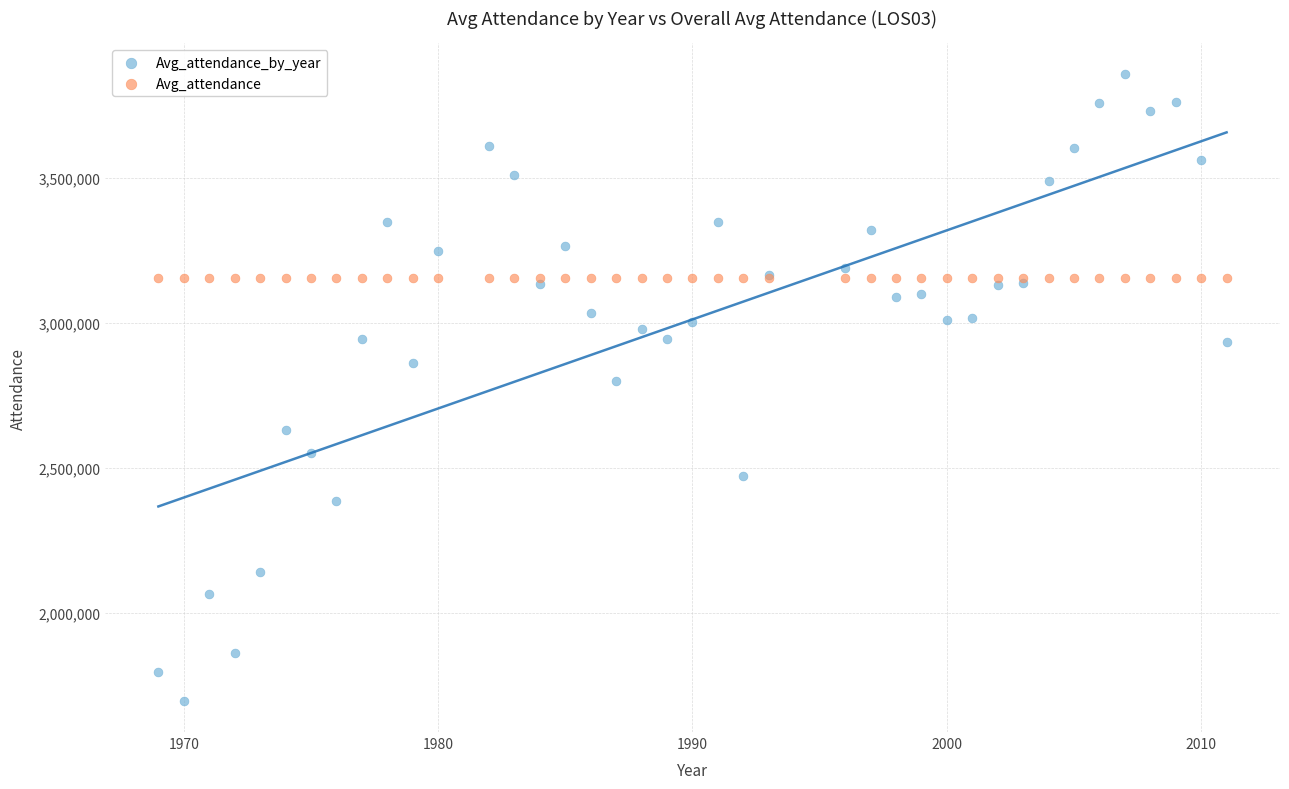

Which series reaches the minimum Y coordinate?

Avg_attendance_by_year